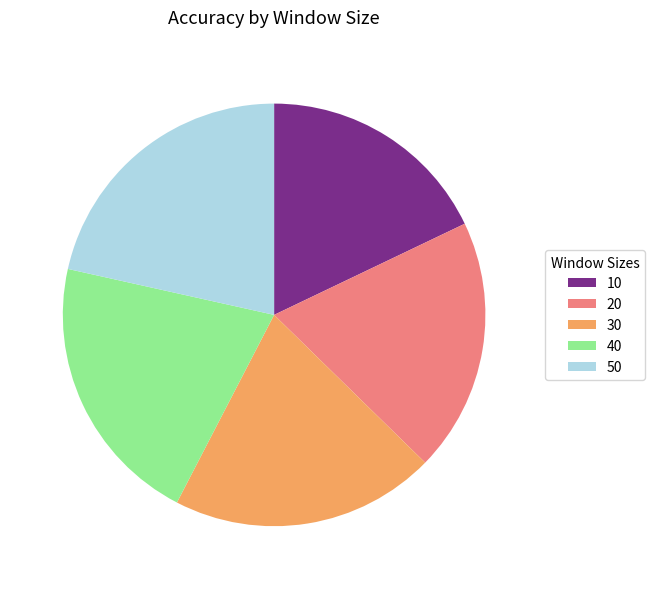

How many slices are in this pie chart?

5